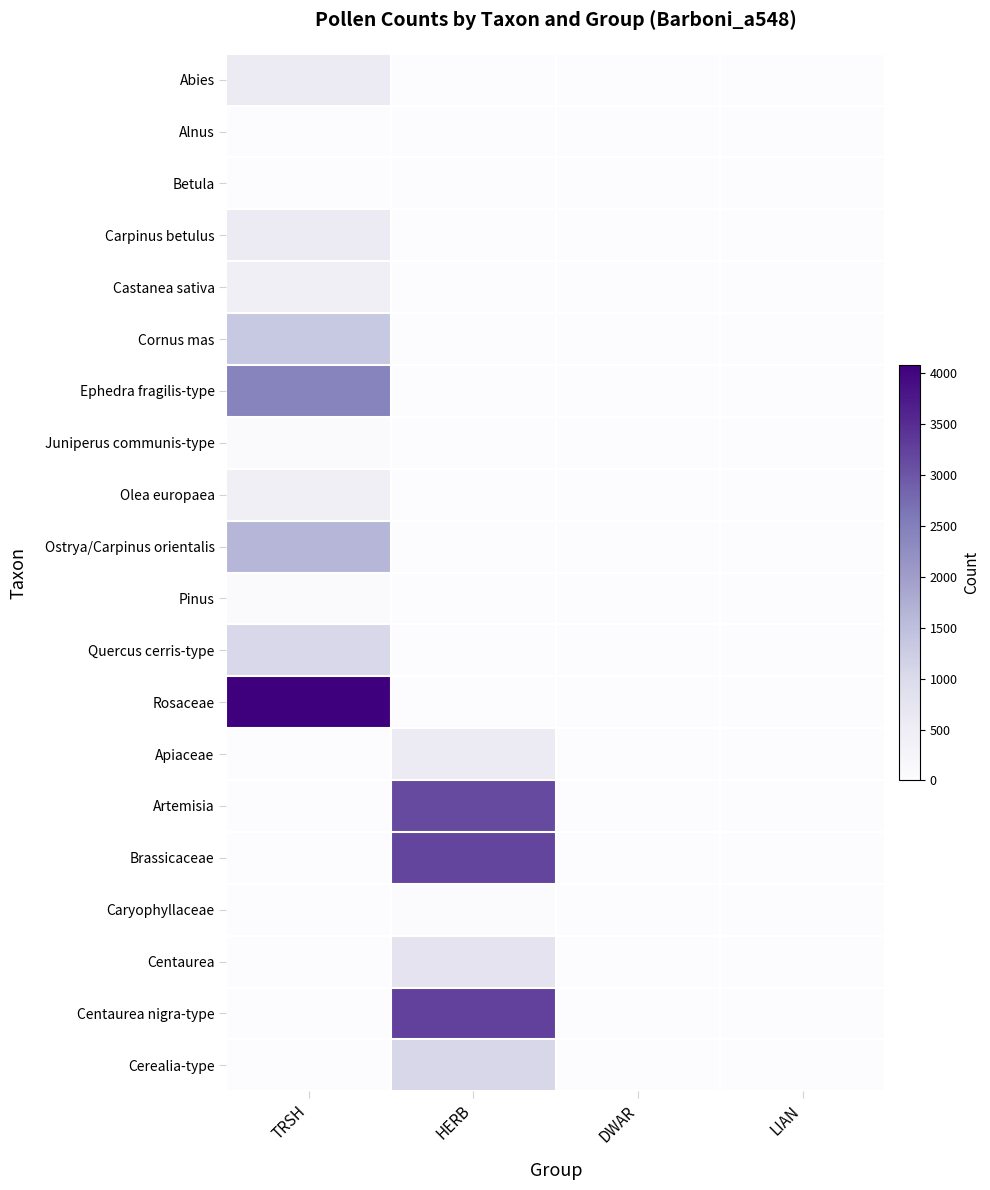

Reading right to left, extract all data points from this chart.

Abies: LIAN=0	DWAR=0	HERB=0	TRSH=560
Alnus: LIAN=0	DWAR=0	HERB=0	TRSH=5
Betula: LIAN=0	DWAR=0	HERB=0	TRSH=12
Carpinus betulus: LIAN=0	DWAR=0	HERB=0	TRSH=563
Castanea sativa: LIAN=0	DWAR=0	HERB=0	TRSH=441
Cornus mas: LIAN=0	DWAR=0	HERB=0	TRSH=1329
Ephedra fragilis-type: LIAN=0	DWAR=0	HERB=0	TRSH=2427
Juniperus communis-type: LIAN=0	DWAR=0	HERB=0	TRSH=58
Olea europaea: LIAN=0	DWAR=0	HERB=0	TRSH=442
Ostrya/Carpinus orientalis: LIAN=0	DWAR=0	HERB=0	TRSH=1614
Pinus: LIAN=0	DWAR=0	HERB=0	TRSH=75
Quercus cerris-type: LIAN=0	DWAR=0	HERB=0	TRSH=1051
Rosaceae: LIAN=0	DWAR=0	HERB=0	TRSH=4083
Apiaceae: LIAN=0	DWAR=0	HERB=590	TRSH=0
Artemisia: LIAN=0	DWAR=0	HERB=3134	TRSH=0
Brassicaceae: LIAN=0	DWAR=0	HERB=3196	TRSH=0
Caryophyllaceae: LIAN=0	DWAR=0	HERB=18	TRSH=0
Centaurea: LIAN=0	DWAR=0	HERB=757	TRSH=0
Centaurea nigra-type: LIAN=0	DWAR=0	HERB=3252	TRSH=0
Cerealia-type: LIAN=0	DWAR=0	HERB=1065	TRSH=0